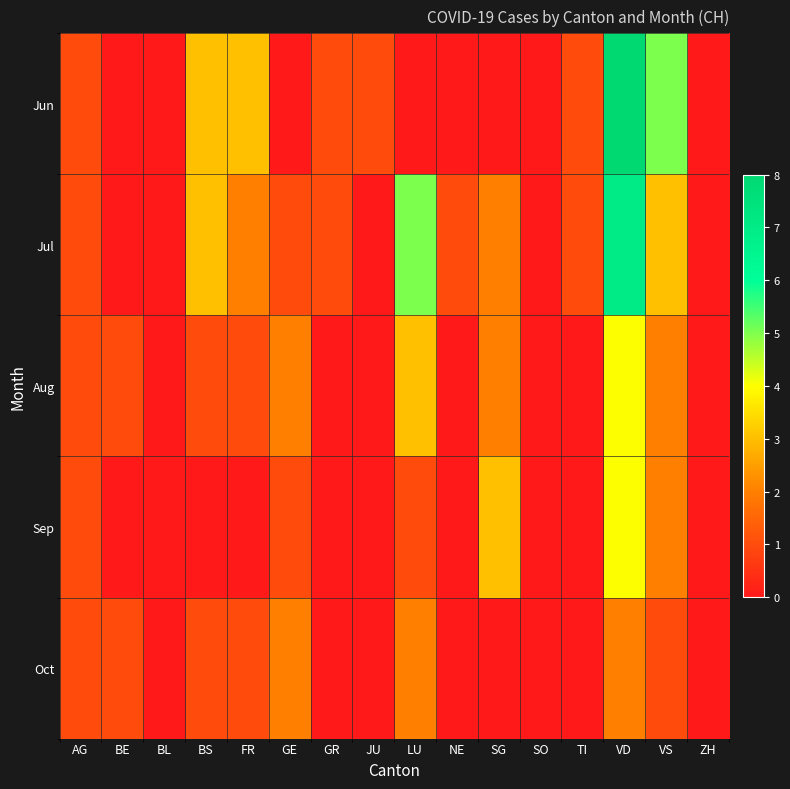

Count the number of categories in the chart.

16